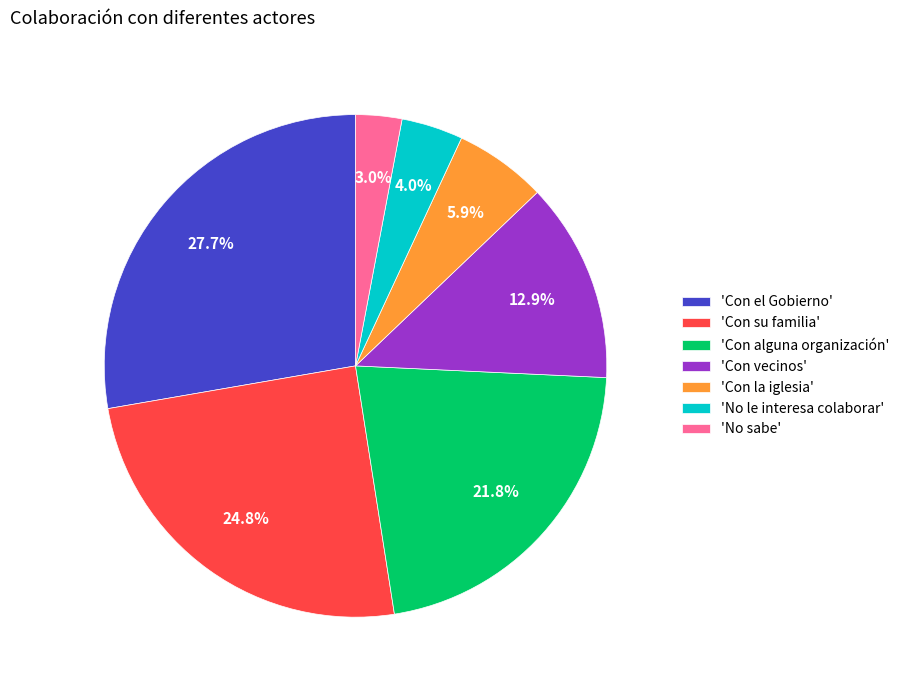

Between 'Con alguna organización' and 'Con la iglesia', which is larger?

'Con alguna organización'